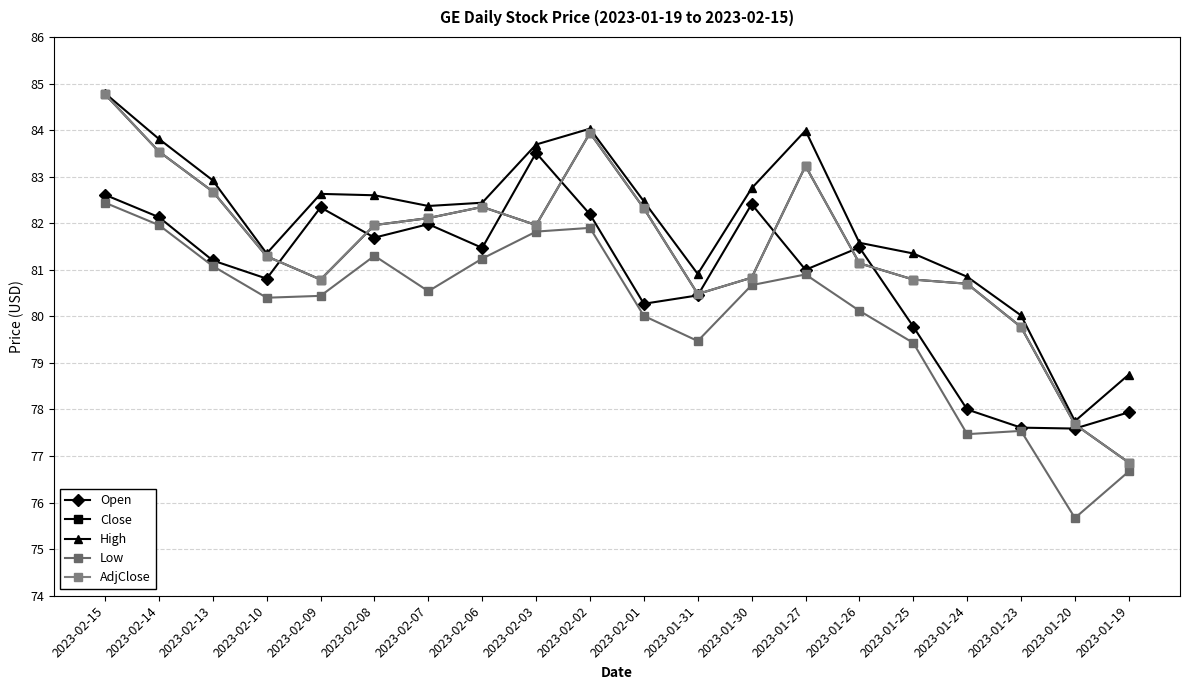

The value of Close at 2023-02-06 is 82.3. True or false?

True